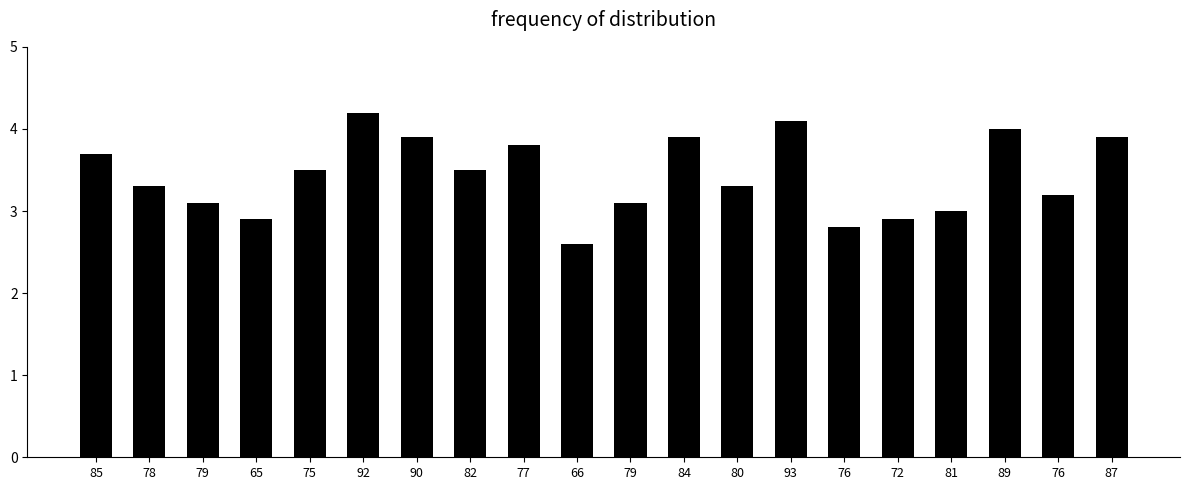

How many categories are shown in the chart?

20